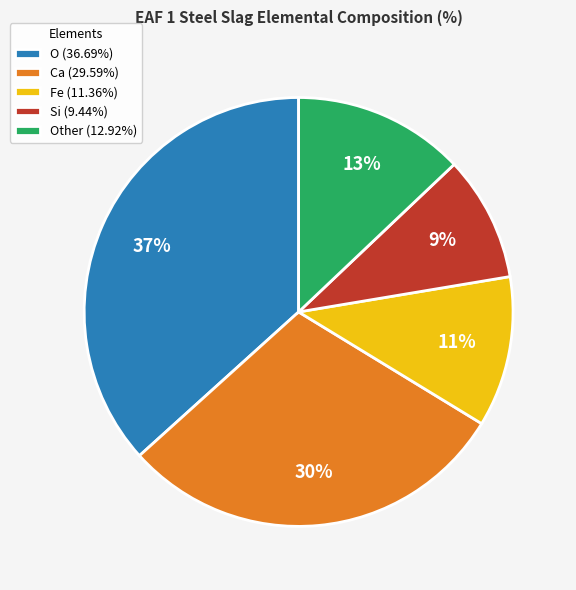

What percentage is the Fe (11.36%) slice, to the nearest percent?

11%